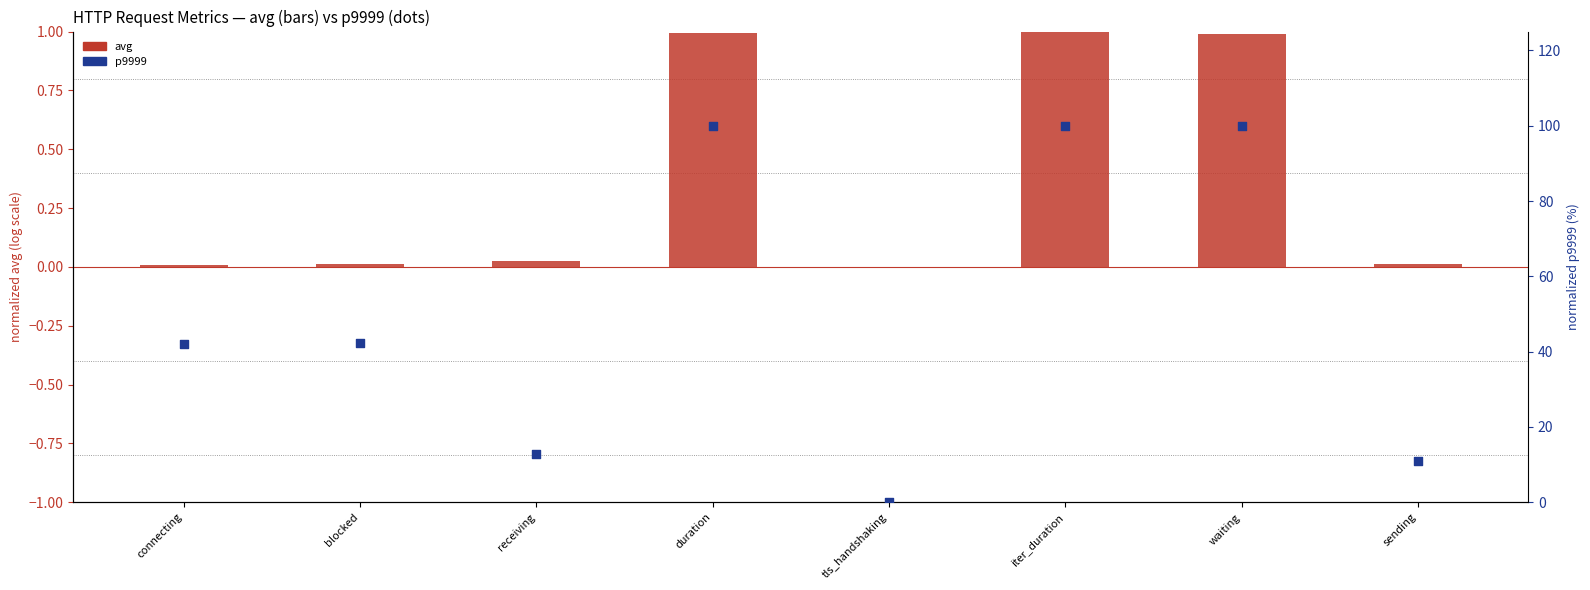

What is the total value across all series at connecting?

42.2